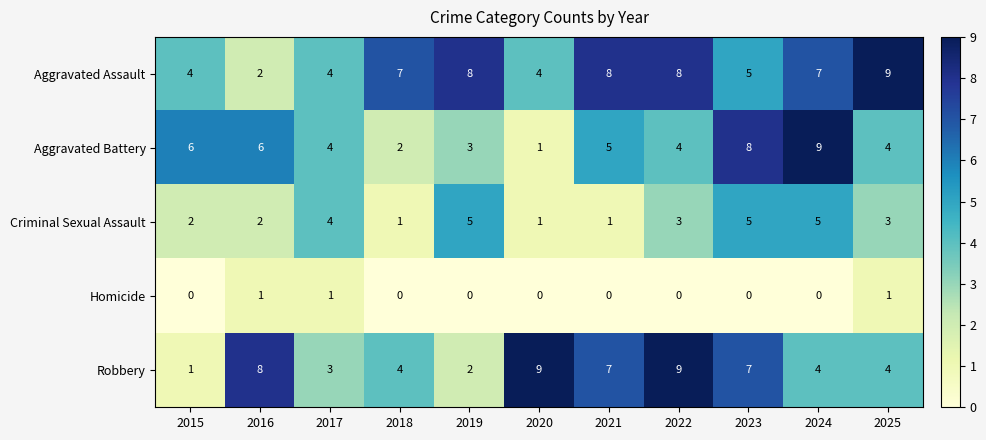

Which series changed the most between 2018 and 2019?

Criminal Sexual Assault